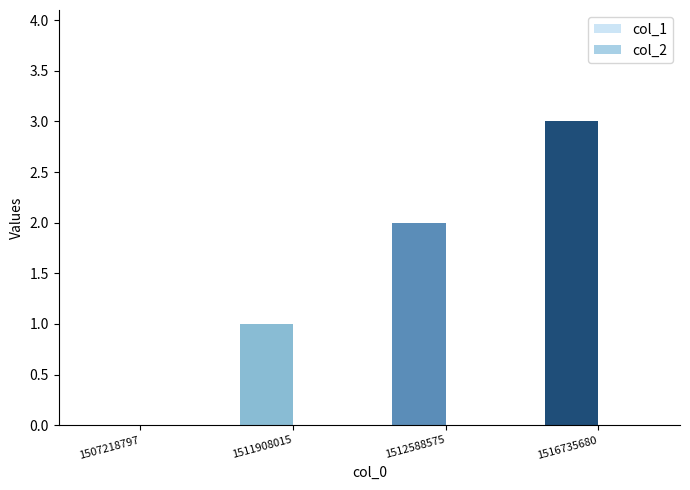

What is the sum of the values at 1512588575 and 1516735680?

5